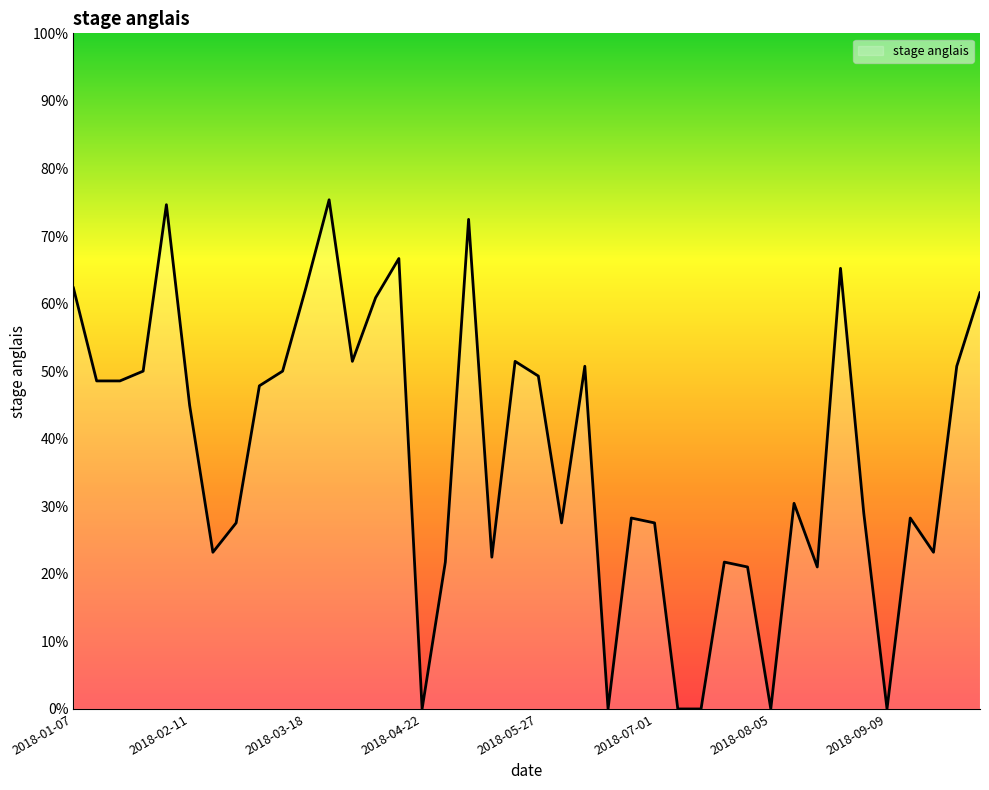

Does the chart have visible grid lines?

No